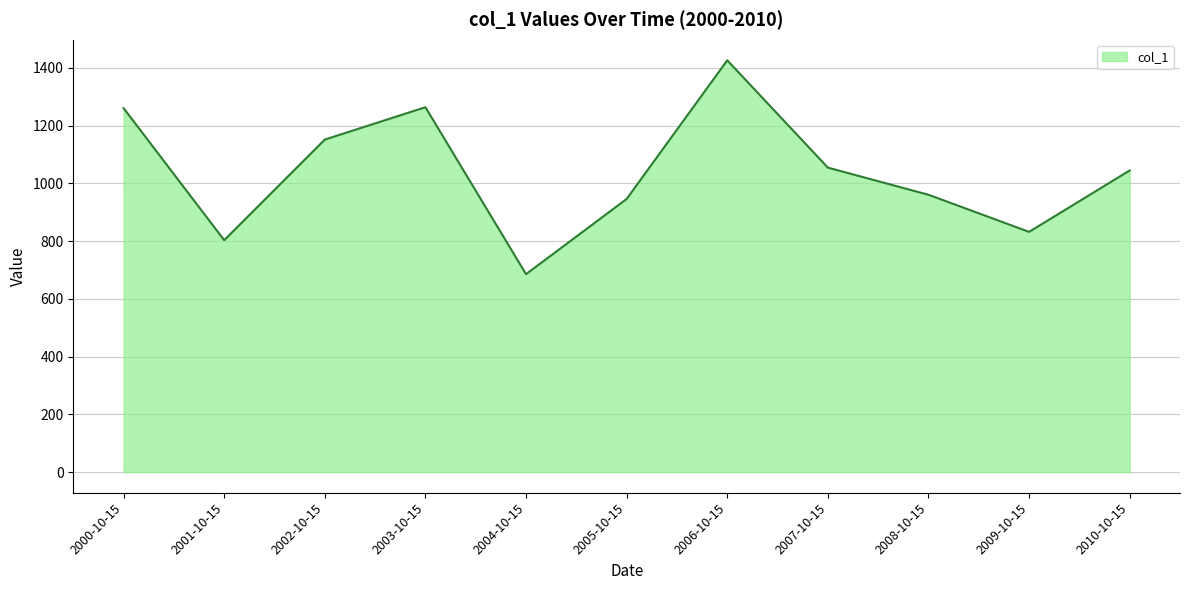

What is the difference between the second highest and minimum values?

577.9